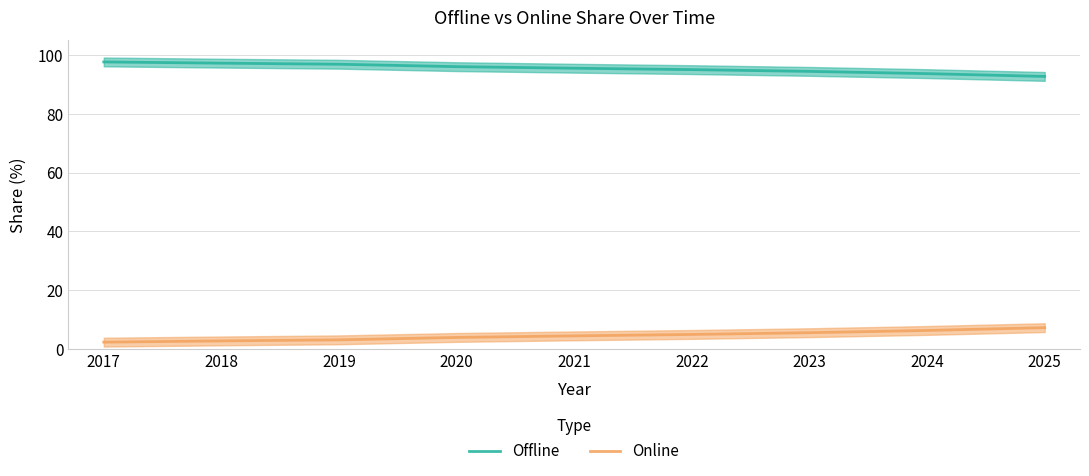

How many values in the Offline series are below 95?

3